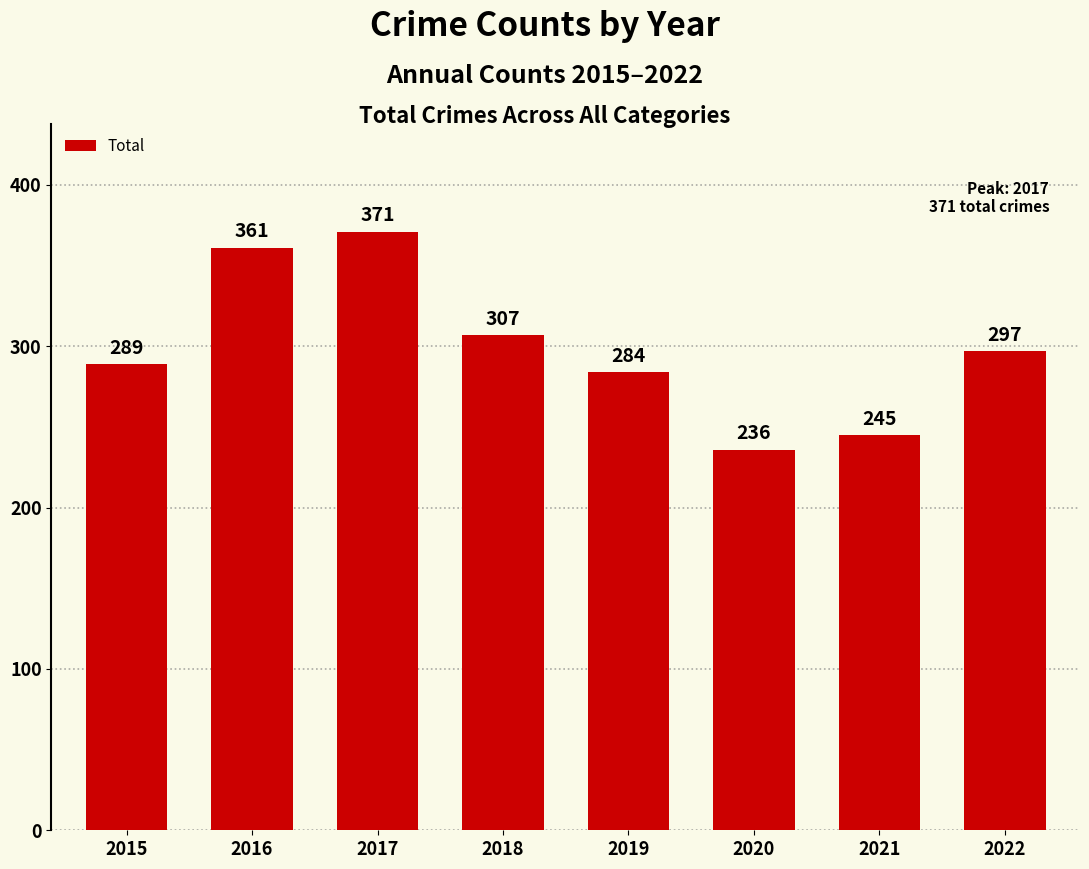

How many bars are there in total?

8